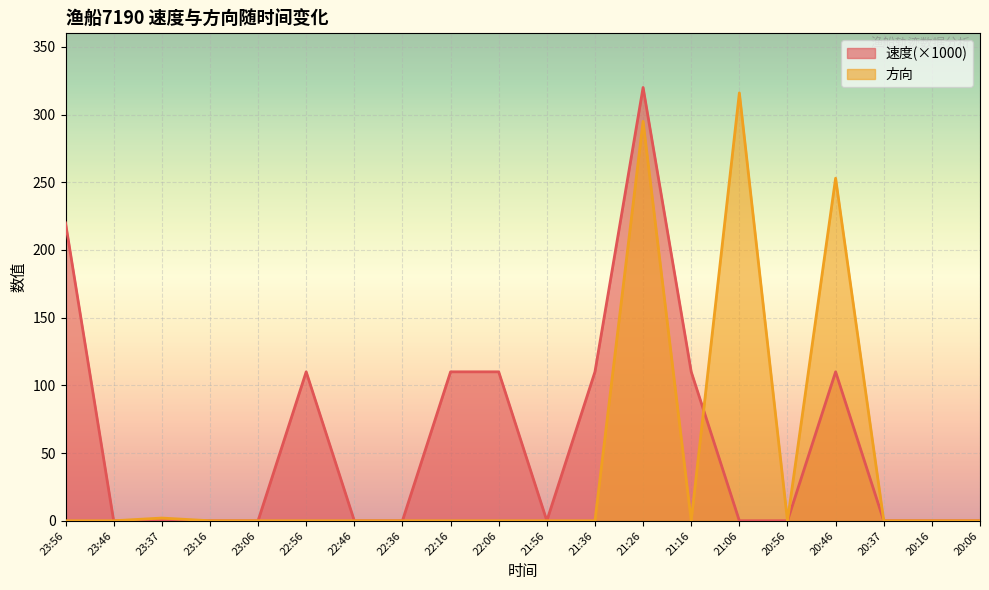

Reading left to right, list all the values displayed in this chart.

速度: 23:56=220	23:46=0	23:37=0	23:16=0	23:06=0	22:56=110	22:46=0	22:36=0	22:16=110	22:06=110	21:56=0	21:36=110	21:26=320	21:16=110	21:06=0	20:56=0	20:46=110	20:37=0	20:16=0	20:06=0
方向: 23:56=0	23:46=0	23:37=2	23:16=0	23:06=0	22:56=0	22:46=0	22:36=0	22:16=0	22:06=0	21:56=0	21:36=0	21:26=295	21:16=0	21:06=316	20:56=0	20:46=253	20:37=0	20:16=0	20:06=0